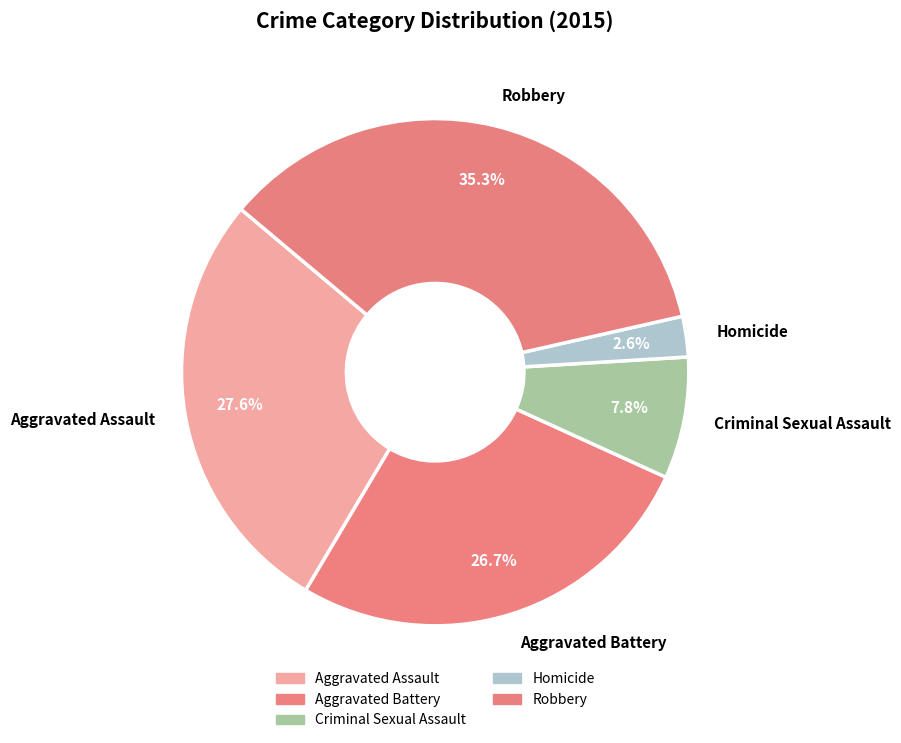

How many slices are in this pie chart?

5